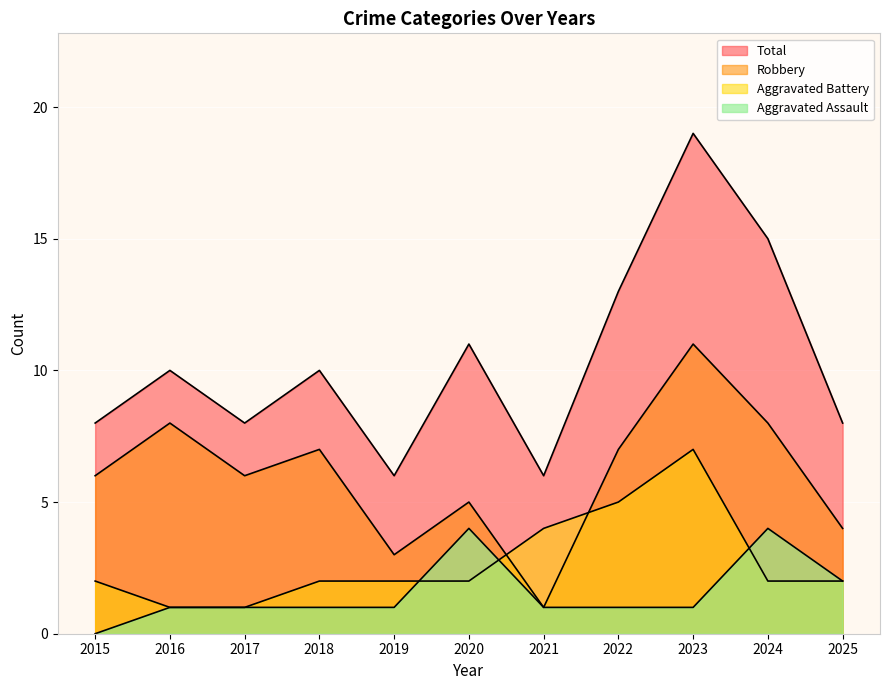

At which category does Total reach its first local valley?

2017